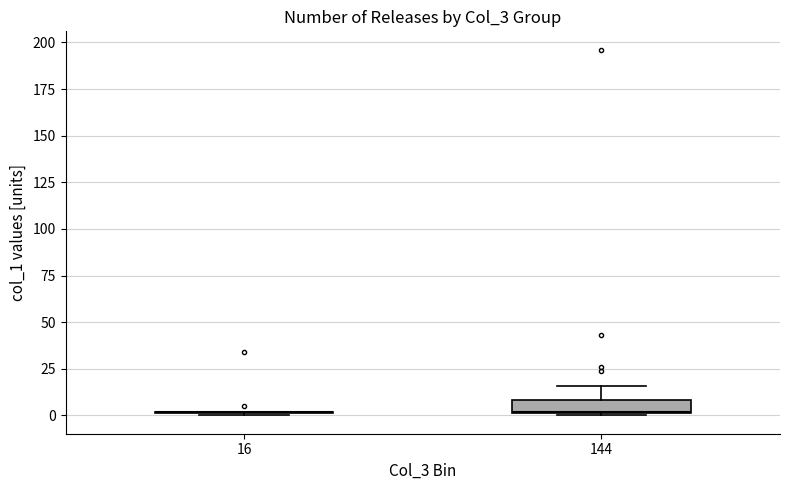

Where is the lower edge of the box at x = 144 on the y-axis? The values are not printed on the chart, so give them approximately, as read against the axis.

0